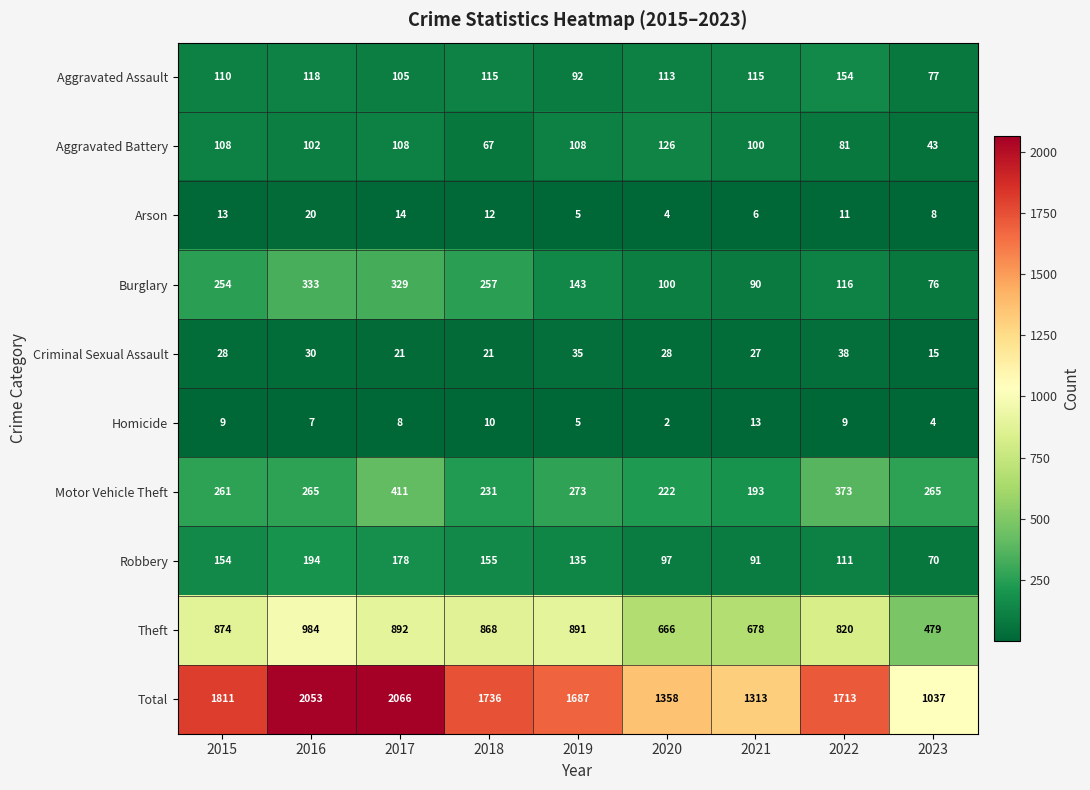

Rank the series by their maximum value, from lowest to highest.

Homicide, Arson, Criminal Sexual Assault, Aggravated Battery, Aggravated Assault, Robbery, Burglary, Motor Vehicle Theft, Theft, Total